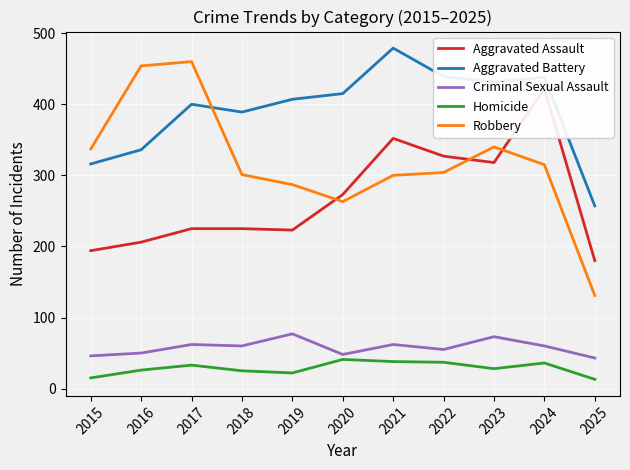

What is the difference between the Robbery values at 2024 and 2022?

11